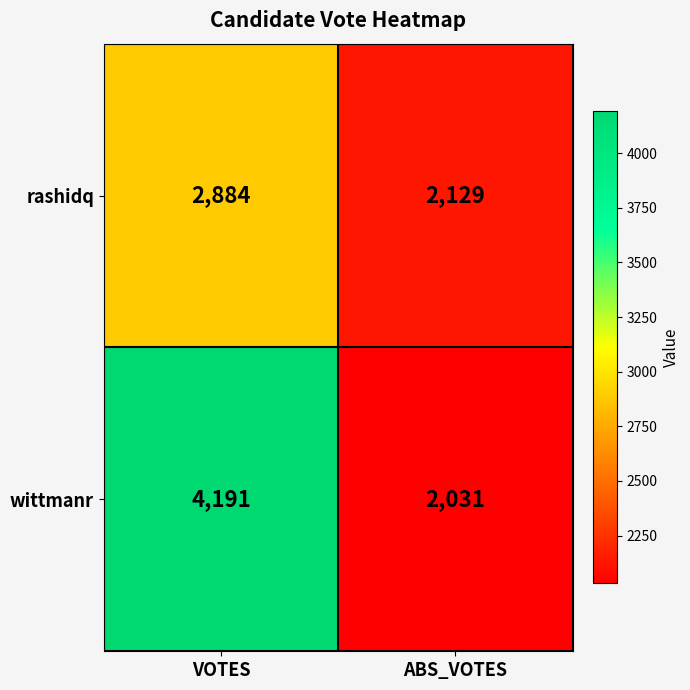

Reading left to right, extract all data points from this chart.

rashidq: 2884	2129
wittmanr: 4191	2031